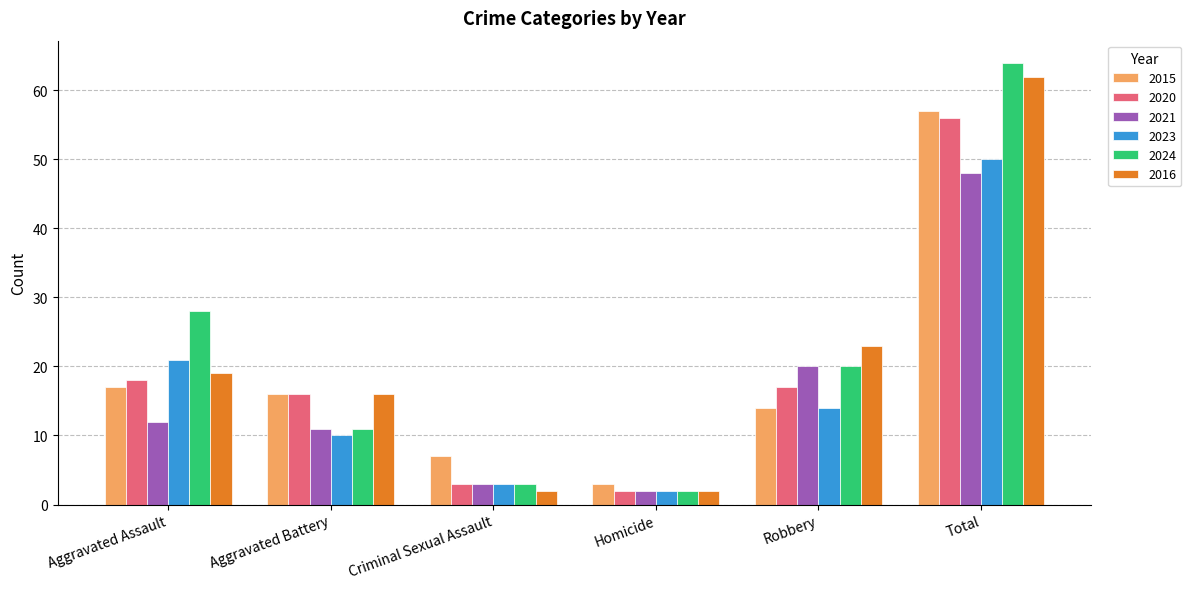

At which label does 2015 first exceed 16?

Aggravated Assault